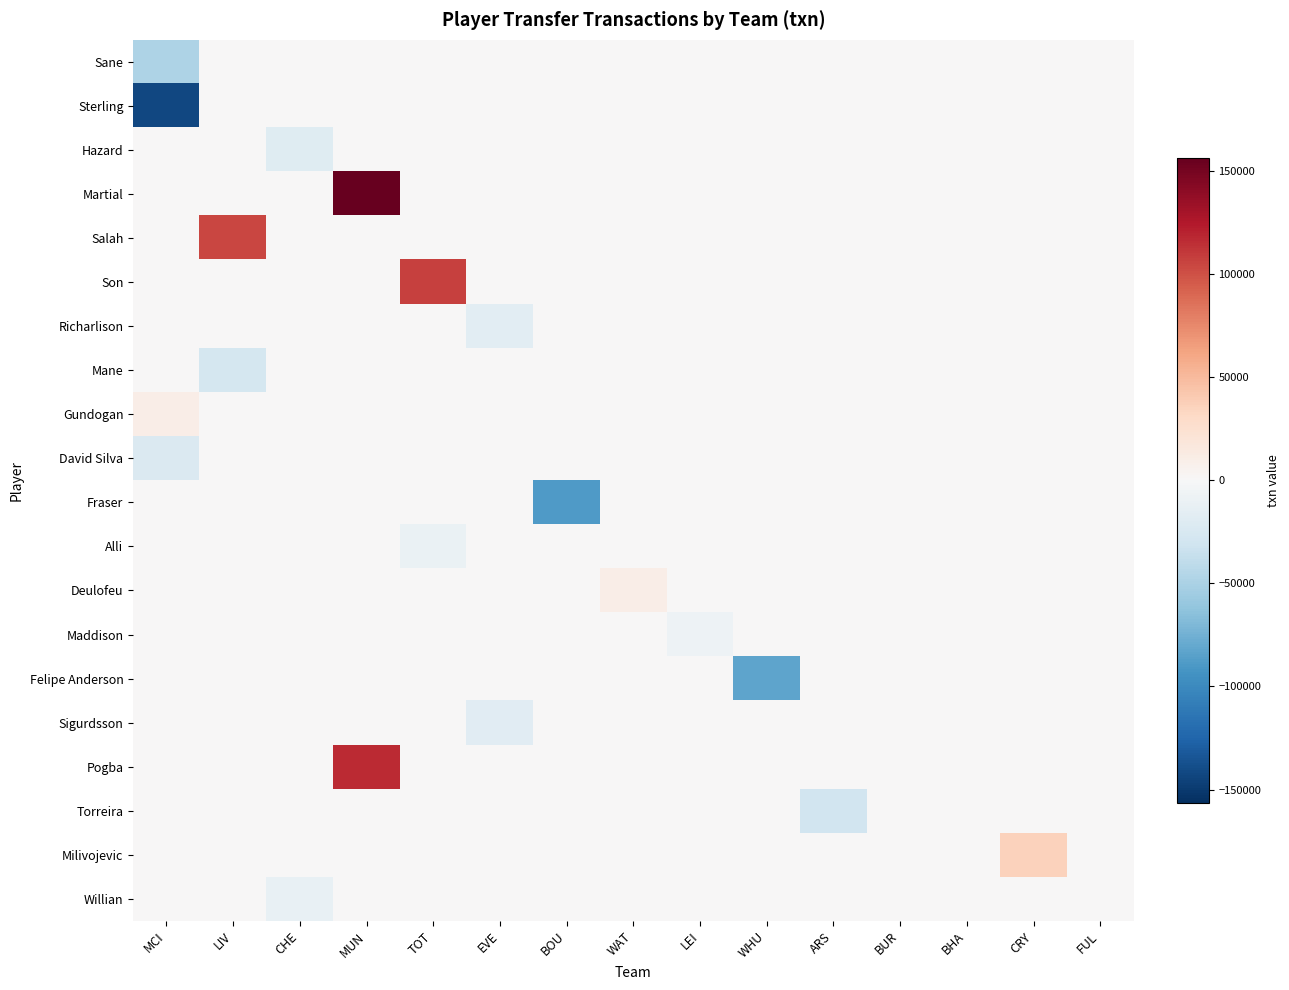

Which series has the largest total across all categories?

Martial